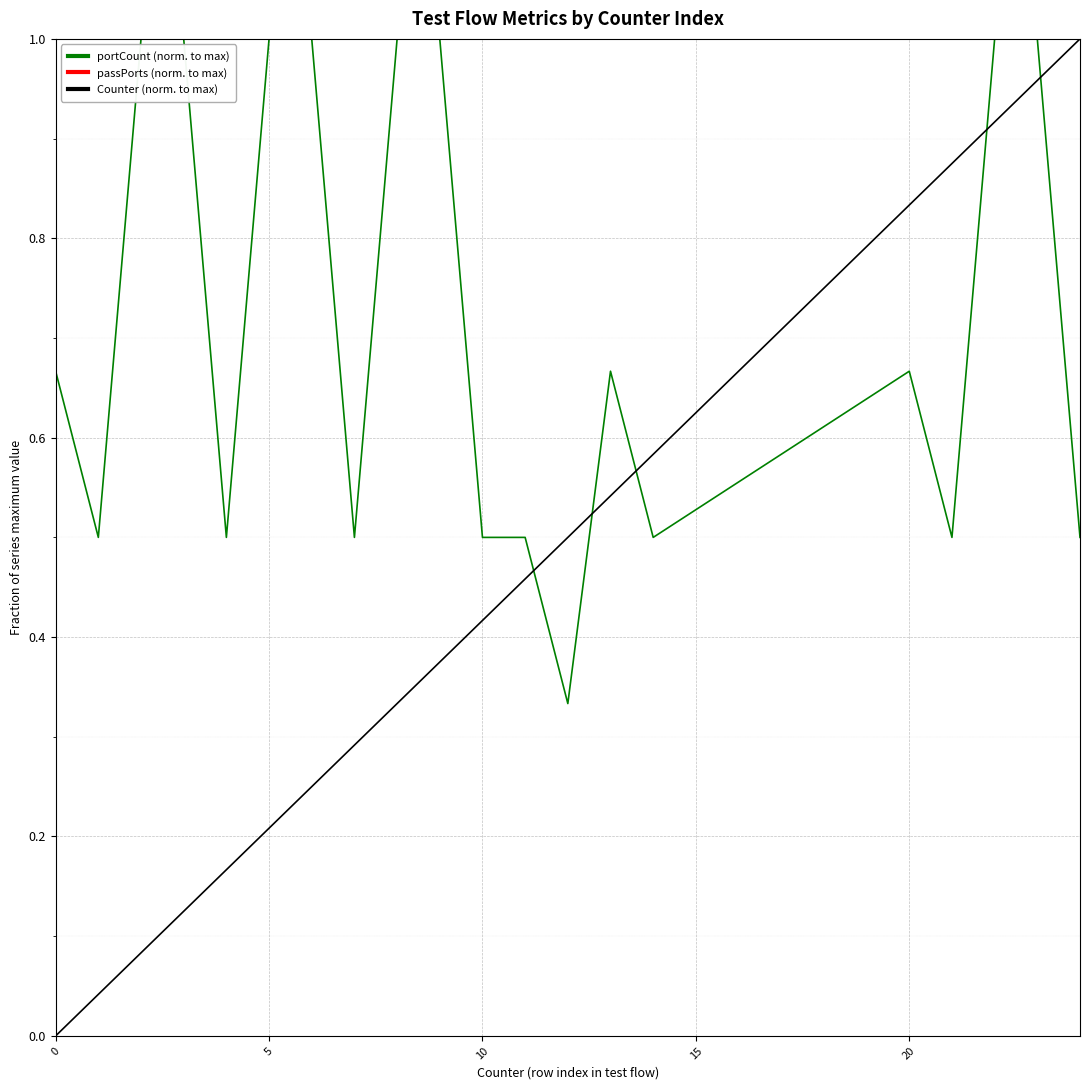

After their last crossing, which series has the higher values: Counter (norm. to max) or portCount (norm. to max)?

Counter (norm. to max)